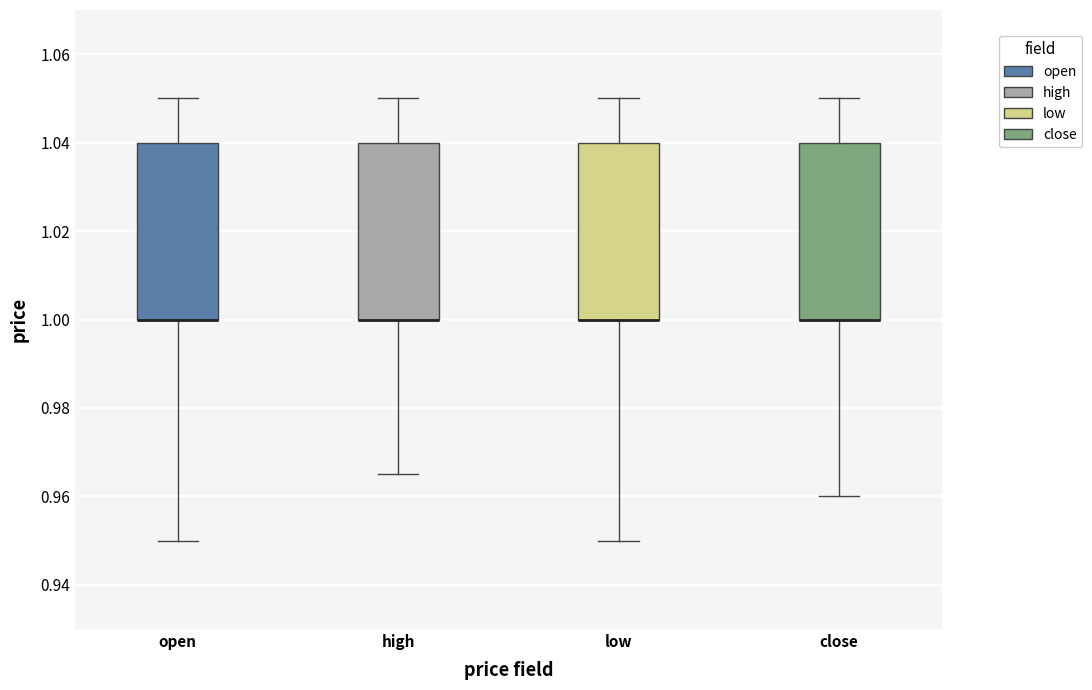

Reading left to right, read every box against the y-axis: the position of its median line, the range the box covers, and the ends of its whiskers. The values are not printed on the chart, so give them approximately, as read against the axis.

open: median 1.000 (drawn on the box's lower edge), box 1.000 to 1.040, whiskers 0.950 to 1.050
high: median 1.000 (drawn on the box's lower edge), box 1.000 to 1.040, whiskers 0.966 to 1.050
low: median 1.000 (drawn on the box's lower edge), box 1.000 to 1.040, whiskers 0.950 to 1.050
close: median 1.000 (drawn on the box's lower edge), box 1.000 to 1.040, whiskers 0.960 to 1.050